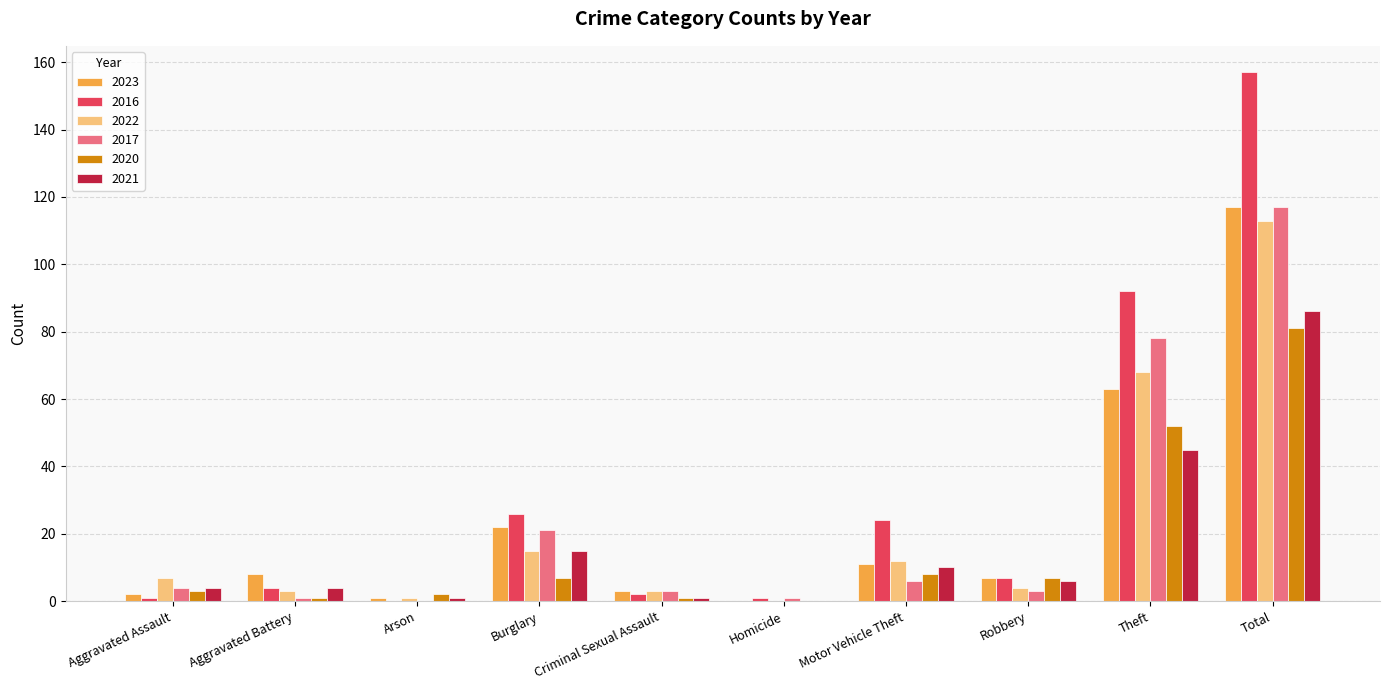

Is it true that 2023 equals 13 at Aggravated Battery?

False